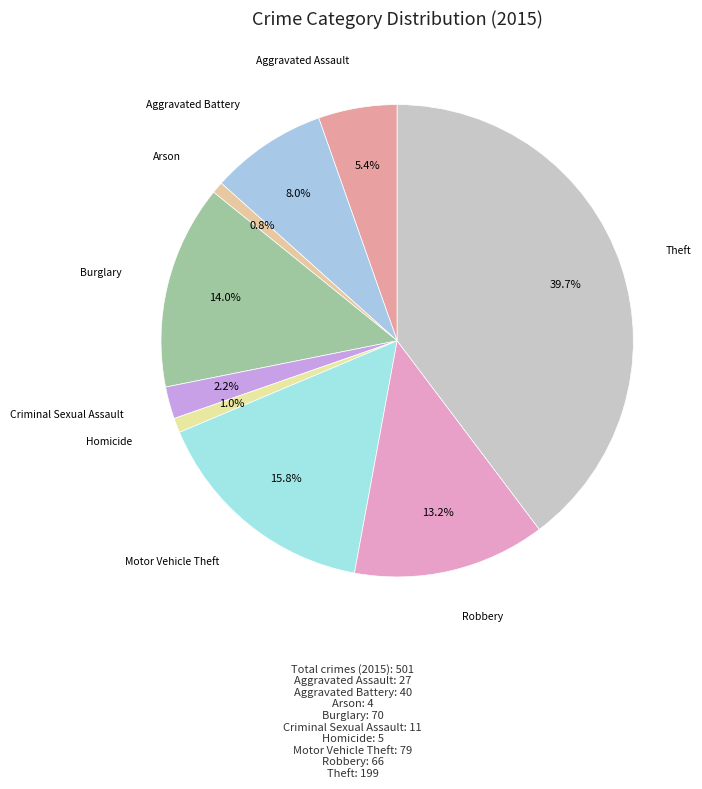

Count the number of slices in the pie.

9